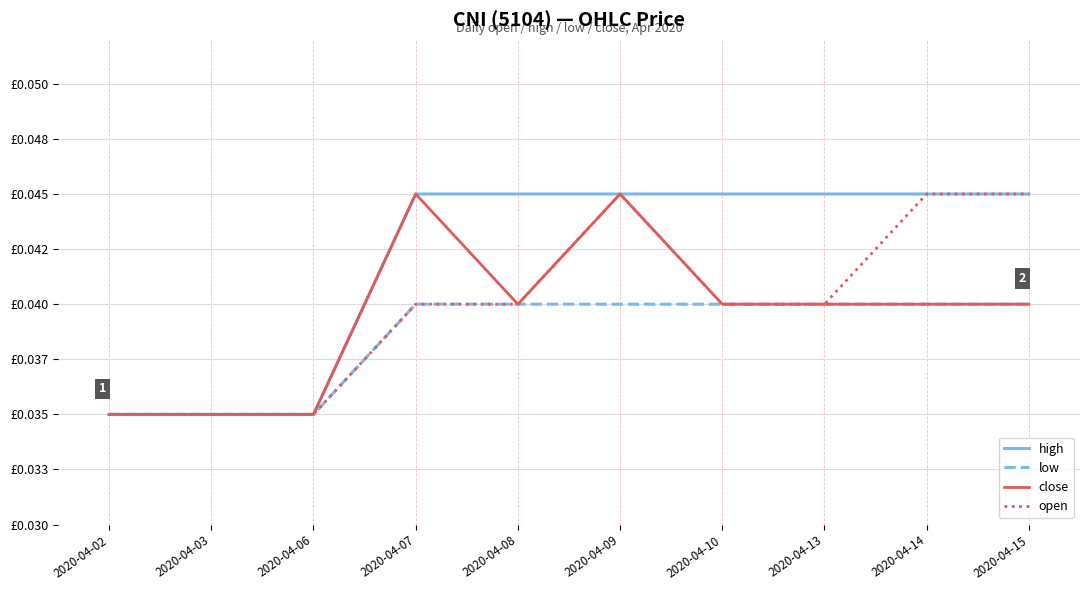

Is the value of high at 2020-04-09 greater than the value of low at 2020-04-02?

Yes